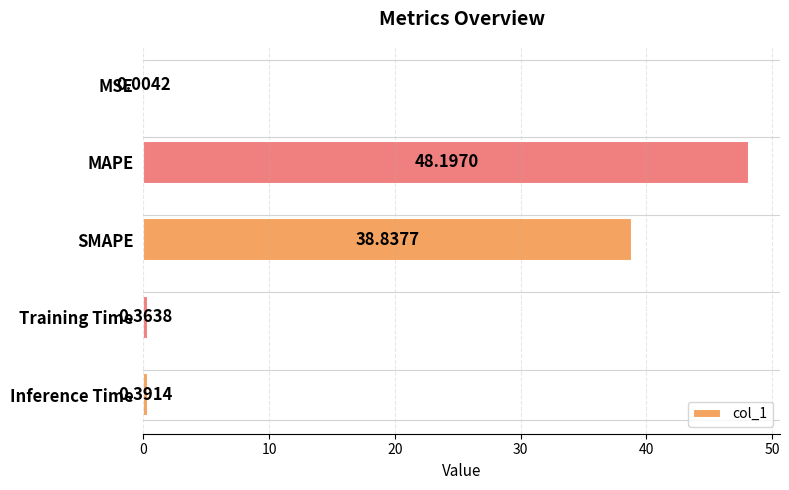

What is the average value?

17.6